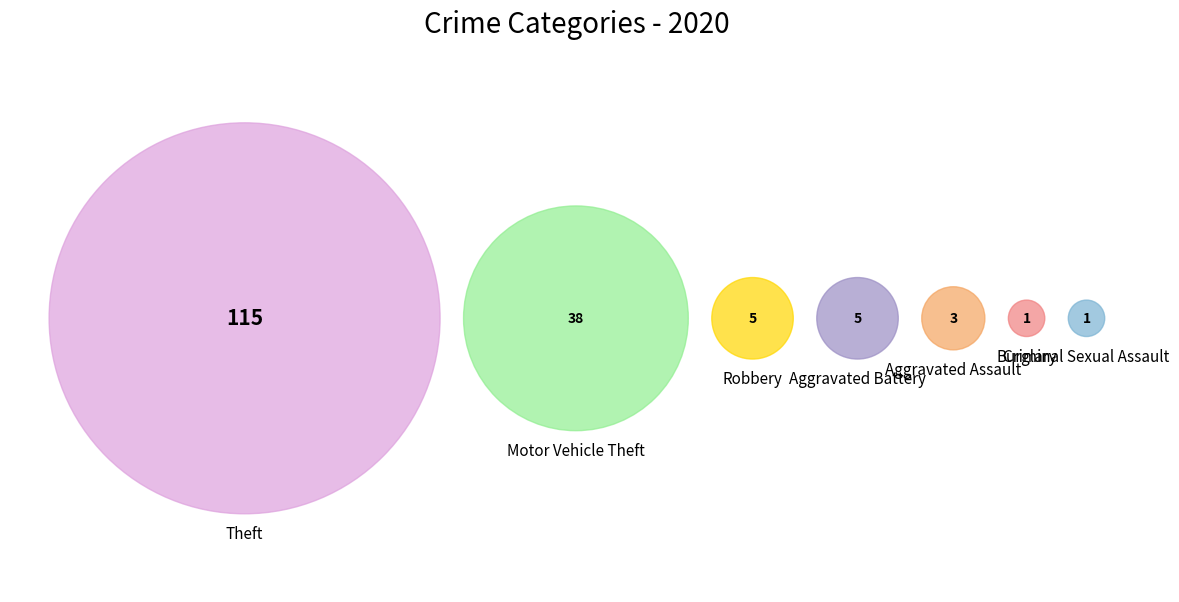

To the nearest percent, what percentage of the pie is Theft?

68%